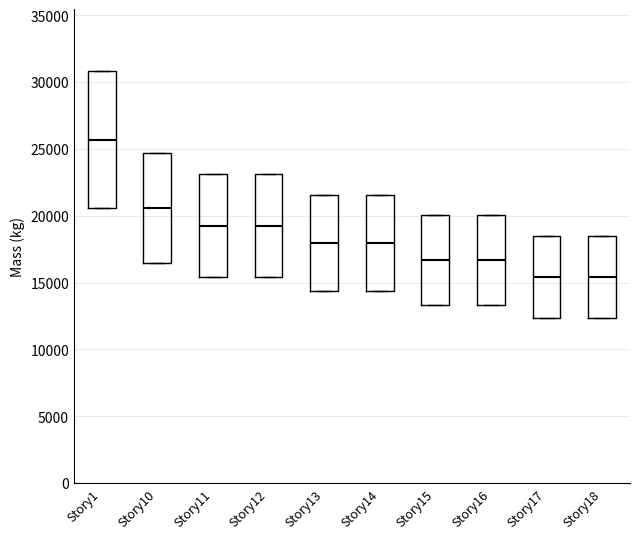

Reading left to right, read every box against the y-axis: the position of its median line, the range the box covers, and the ends of its whiskers. The values are not printed on the chart, so give them approximately, as read against the axis.

Story1: median 25500, box 20500 to 31000, whiskers 20500 to 31000
Story10: median 20500, box 16500 to 24500, whiskers 16500 to 24500
Story11: median 19500, box 15500 to 23000, whiskers 15500 to 23000
Story12: median 19500, box 15500 to 23000, whiskers 15500 to 23000
Story13: median 18000, box 14500 to 21500, whiskers 14500 to 21500
Story14: median 18000, box 14500 to 21500, whiskers 14500 to 21500
Story15: median 16500, box 13500 to 20000, whiskers 13500 to 20000
Story16: median 16500, box 13500 to 20000, whiskers 13500 to 20000
Story17: median 15500, box 12500 to 18500, whiskers 12500 to 18500
Story18: median 15500, box 12500 to 18500, whiskers 12500 to 18500